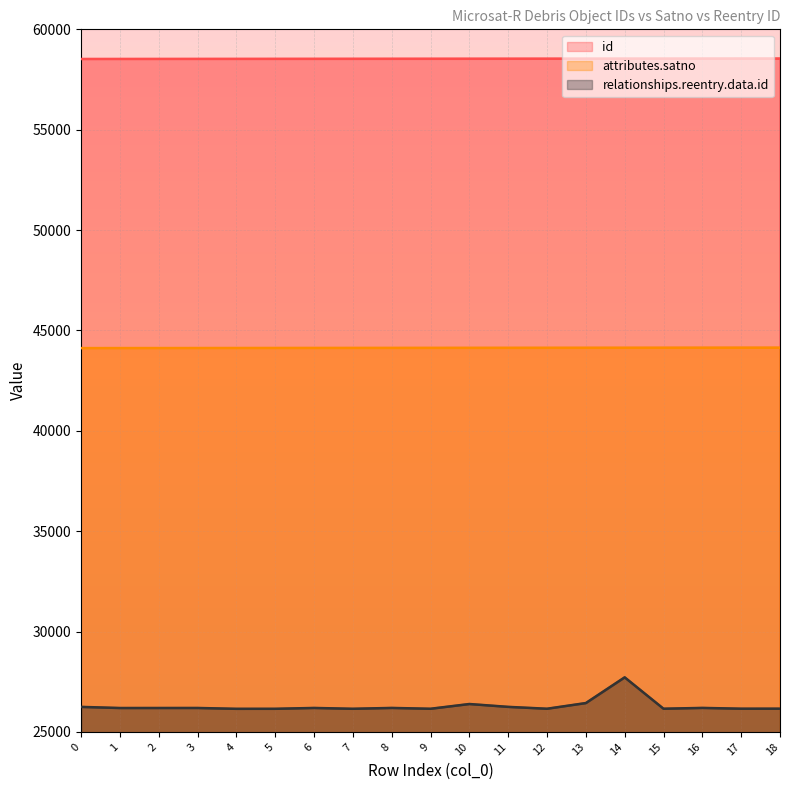

What are all the series names shown in the legend?

id, attributes.satno, relationships.reentry.data.id